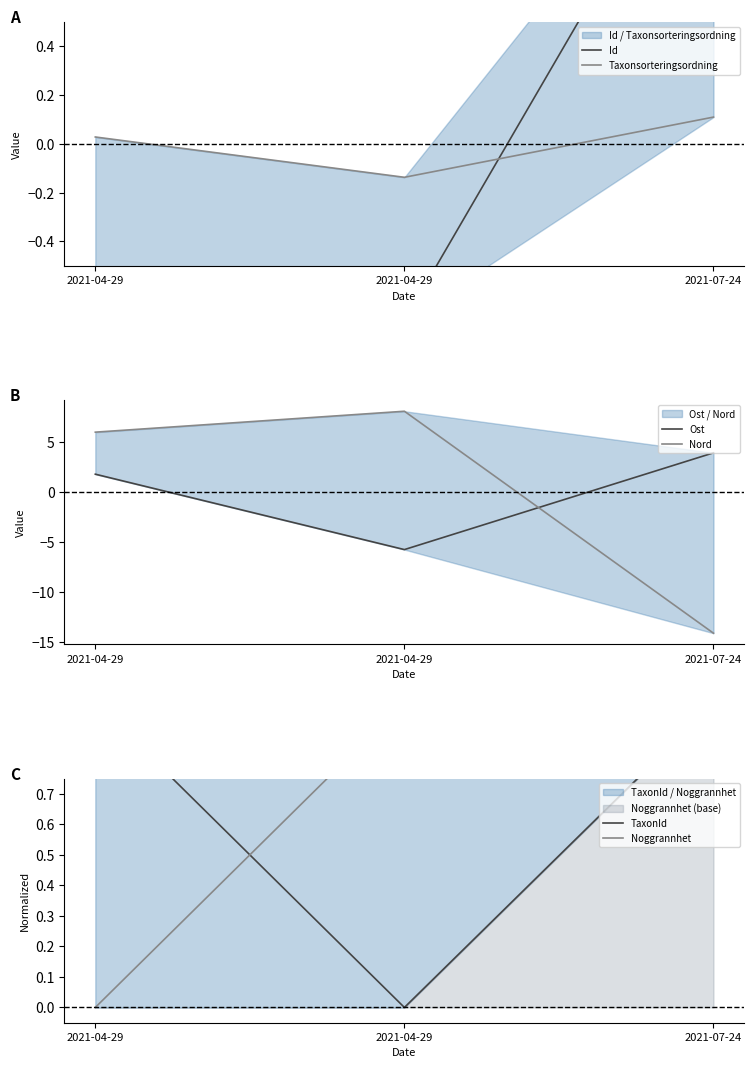

Which category has the highest value in the Taxonsorteringsordning series?

2021-07-24